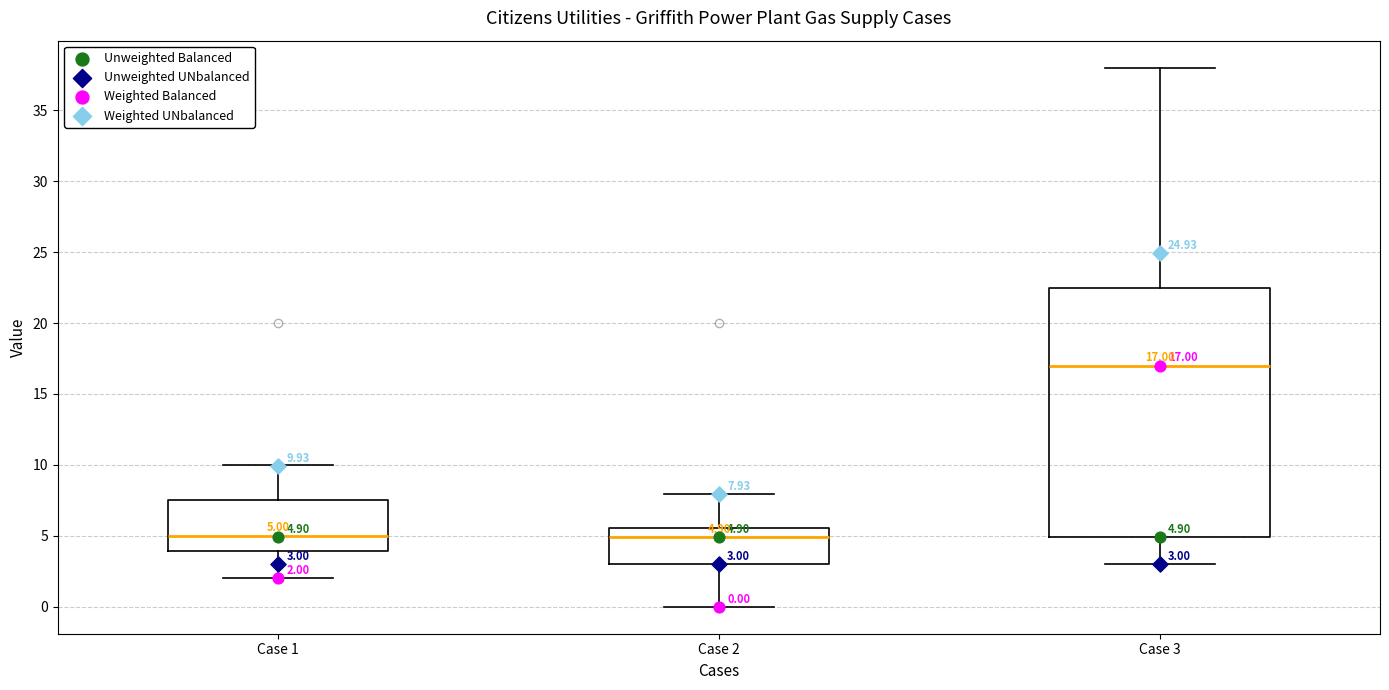

Comparing the boxes themselves (not the whiskers), which one is the tallest?

Case 3